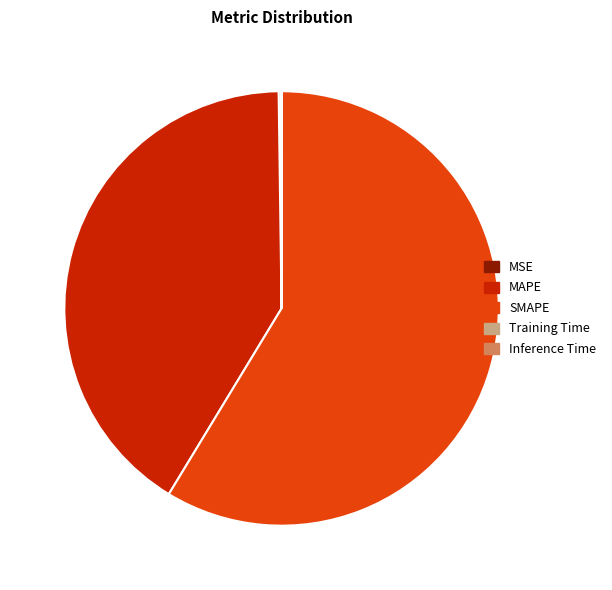

What is the largest slice in the pie chart?

SMAPE